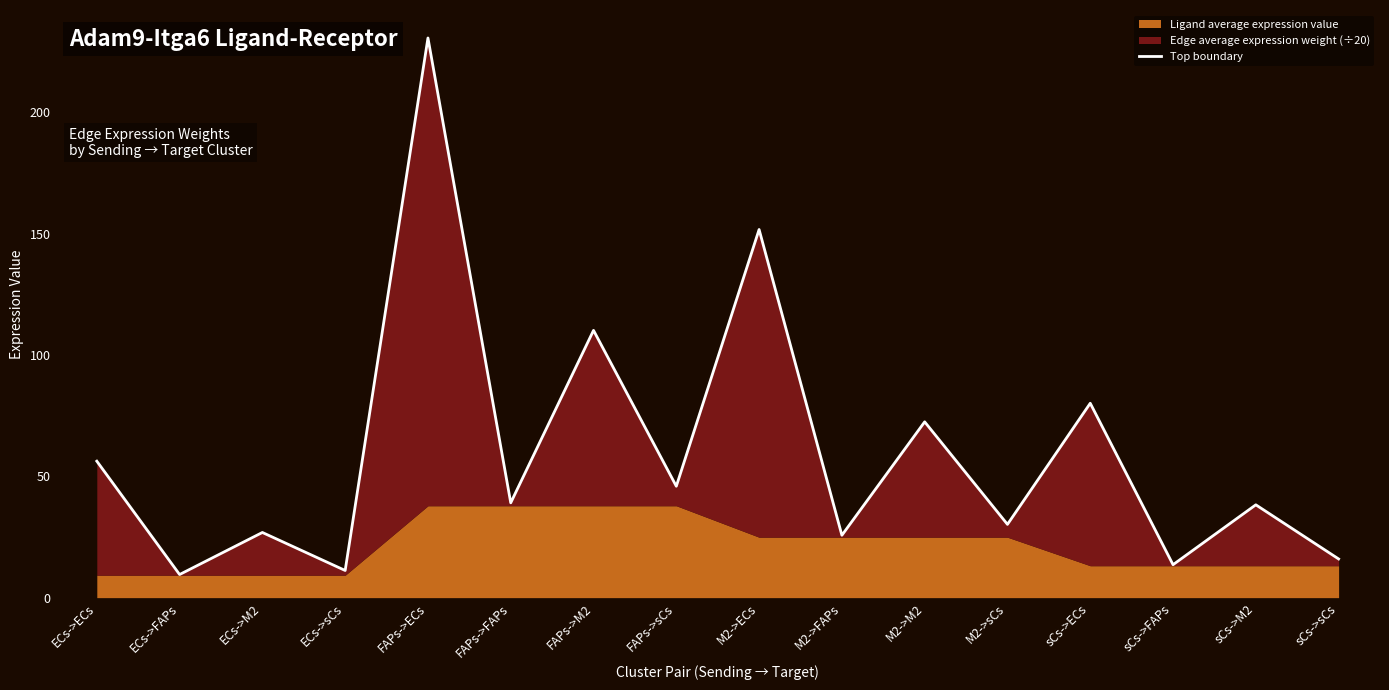

The chart shows a value of 80.1 at sCs->ECs. True or false?

True